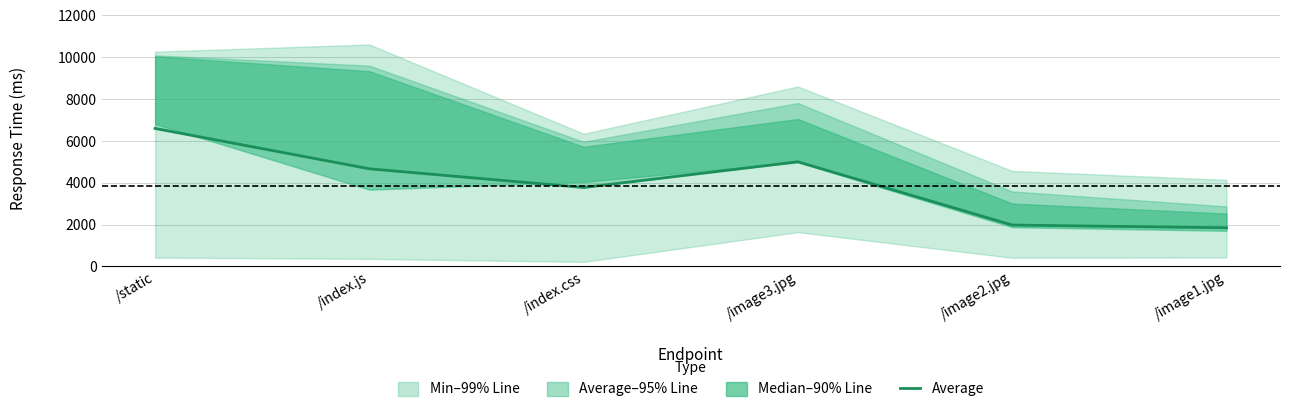

What is the label of the 5th point from the right?

/index.js